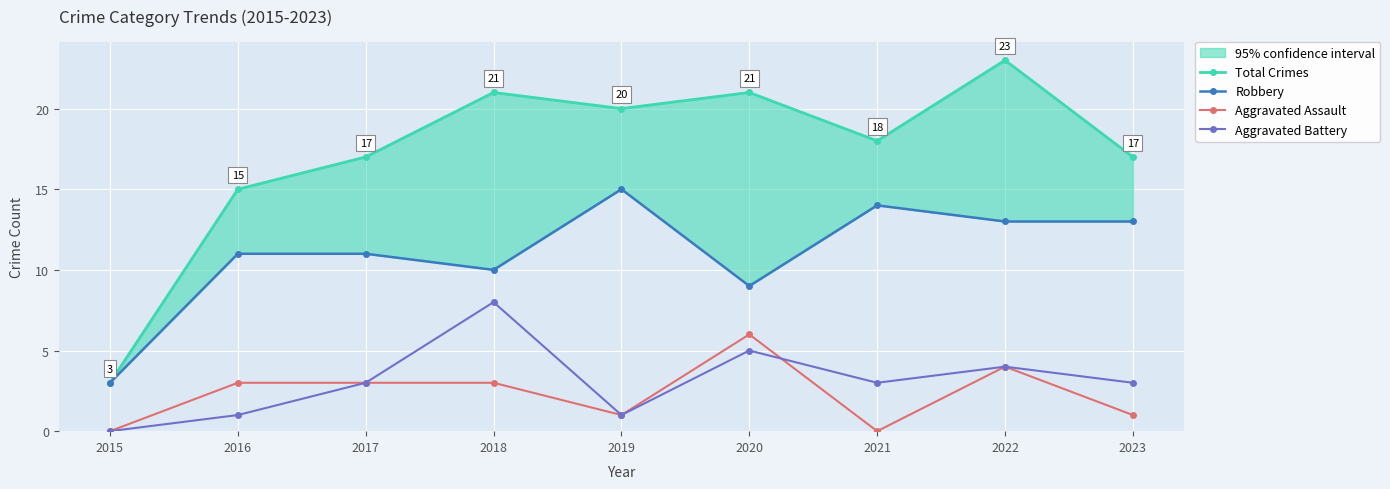

What is the value of the Total Crimes point at the 5th from the left?

20